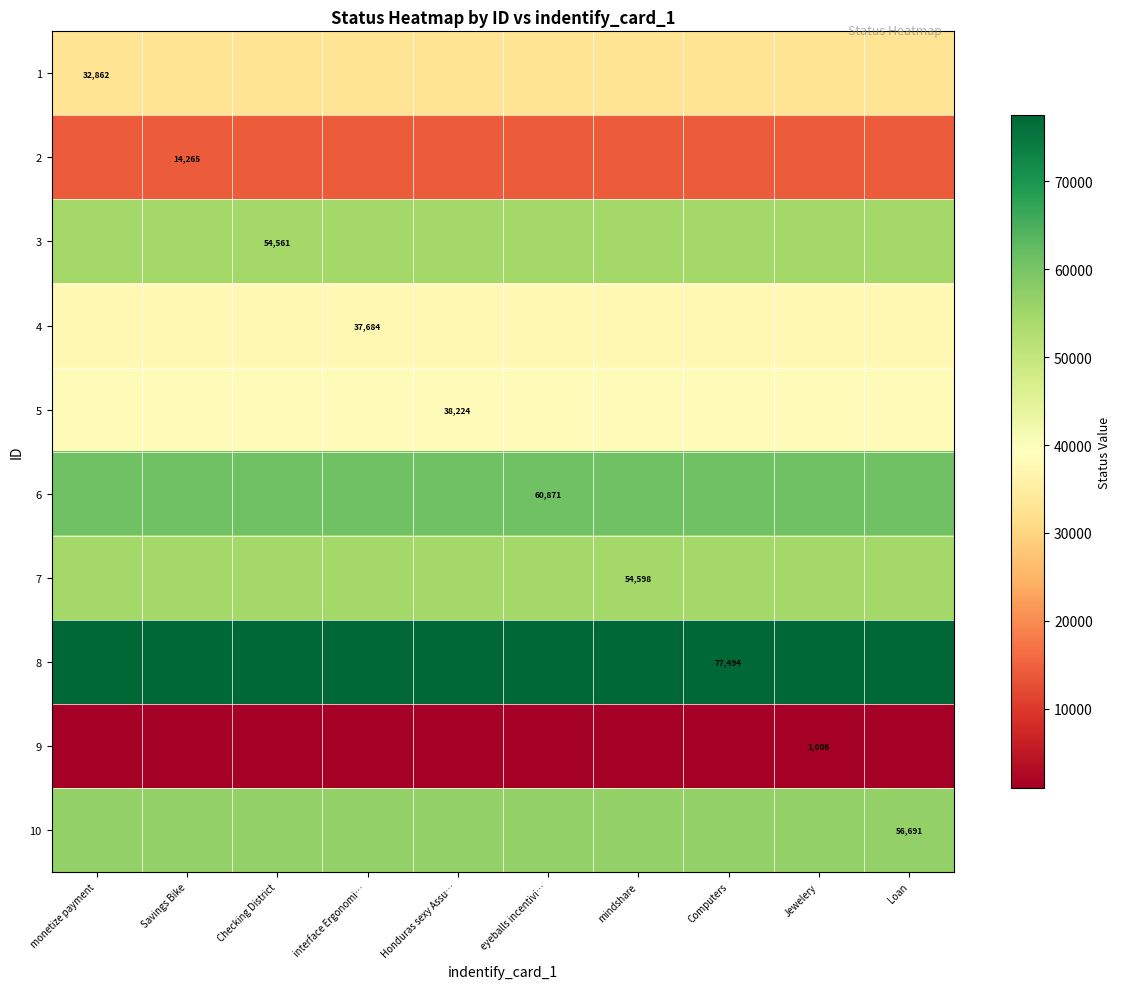

Is it true that 4 equals 37684 at interface Ergonomi…?

True